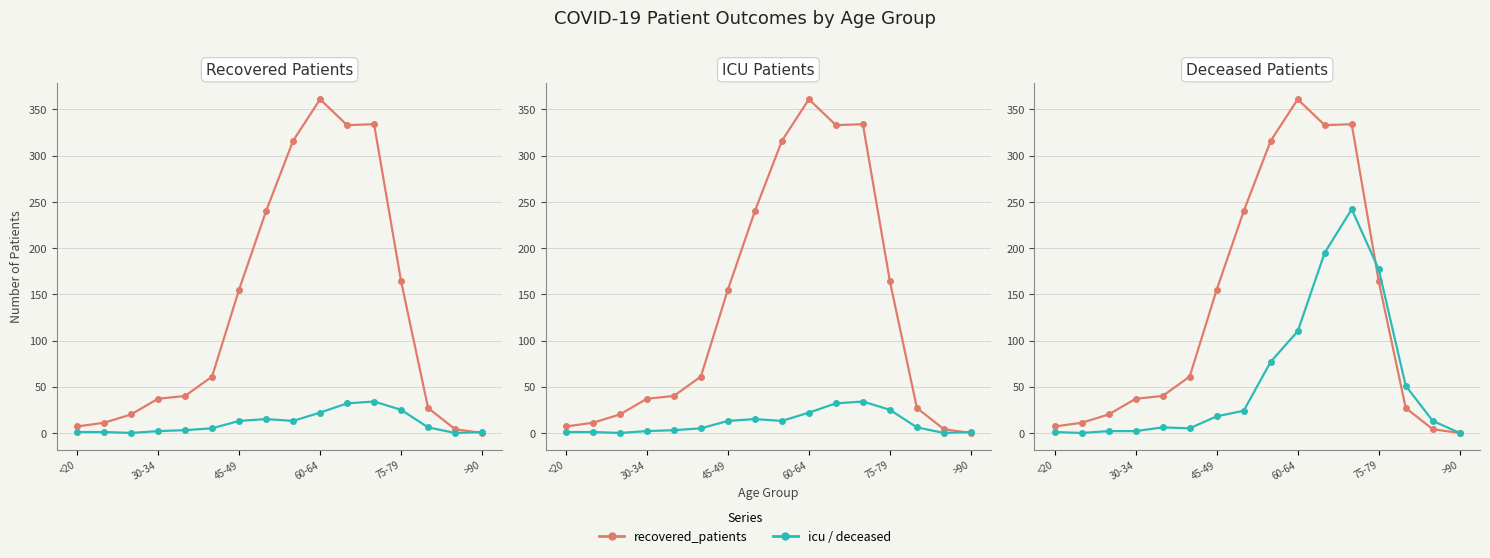

Which has a higher value, 45-49 or <20?

45-49